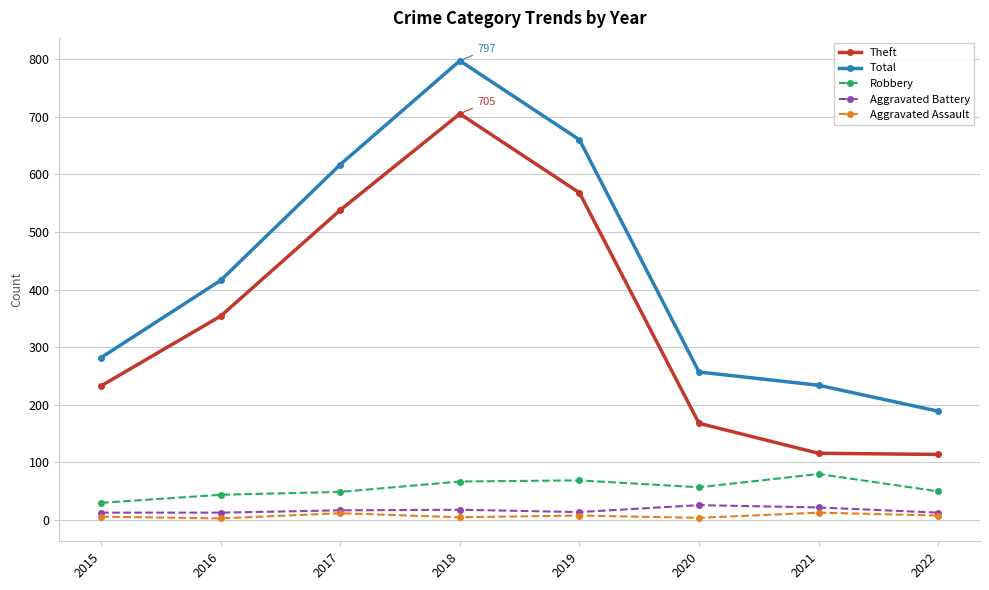

Does the chart display data point markers on the line(s)?

Yes